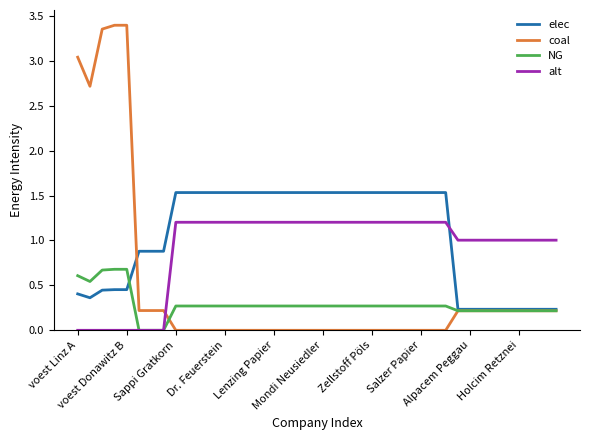

Which series has the widest spread of values?

coal